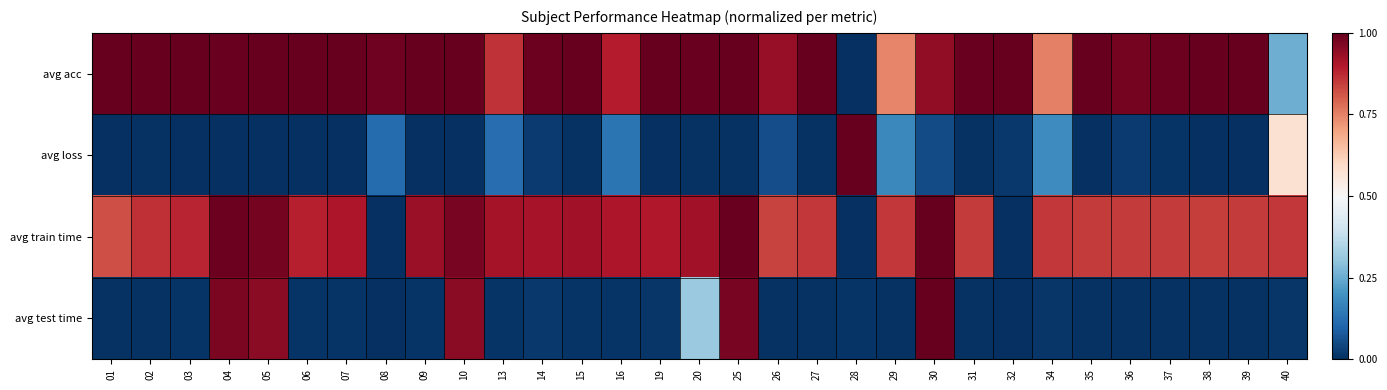

Which series changed the most between 02 and 27?

avg train time